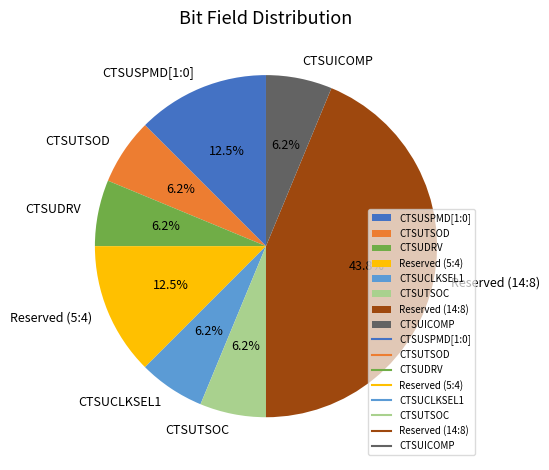

How many slices are in this pie chart?

8